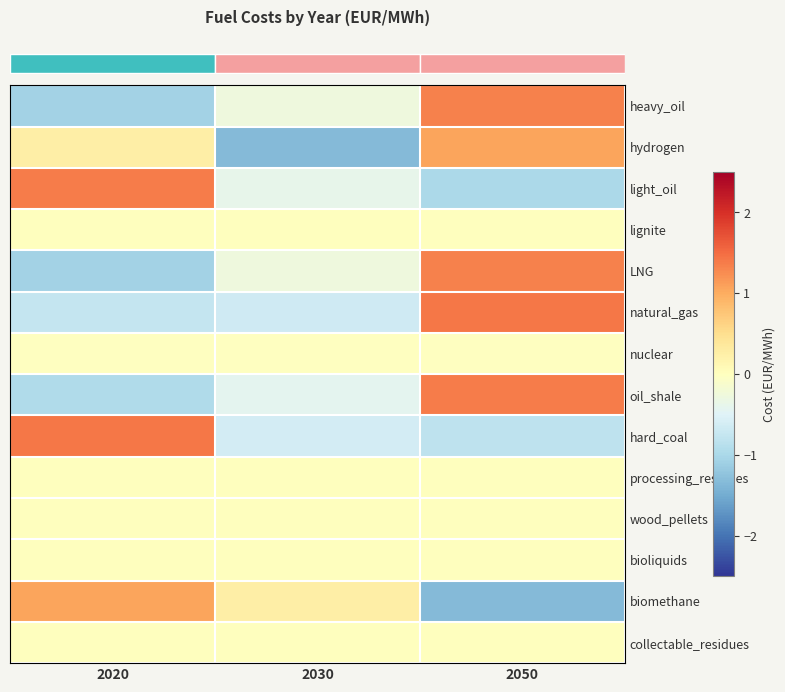

At which category does the chart reach its peak across all series?

2050